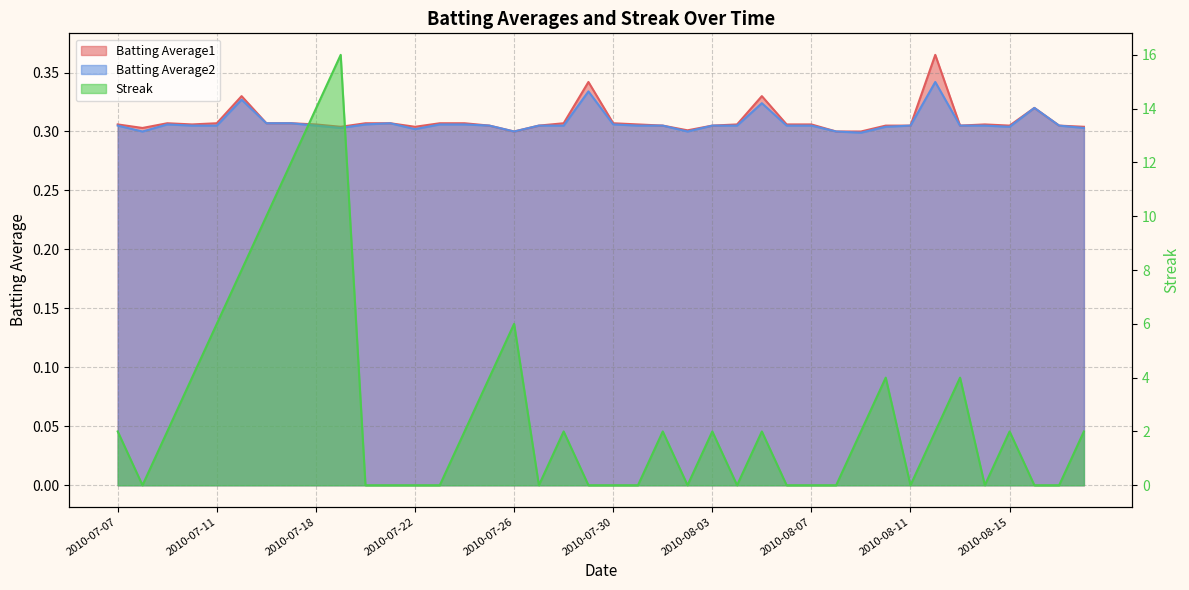

Where do Batting Average1 and Streak first cross each other?

2010-07-07 and 2010-07-08